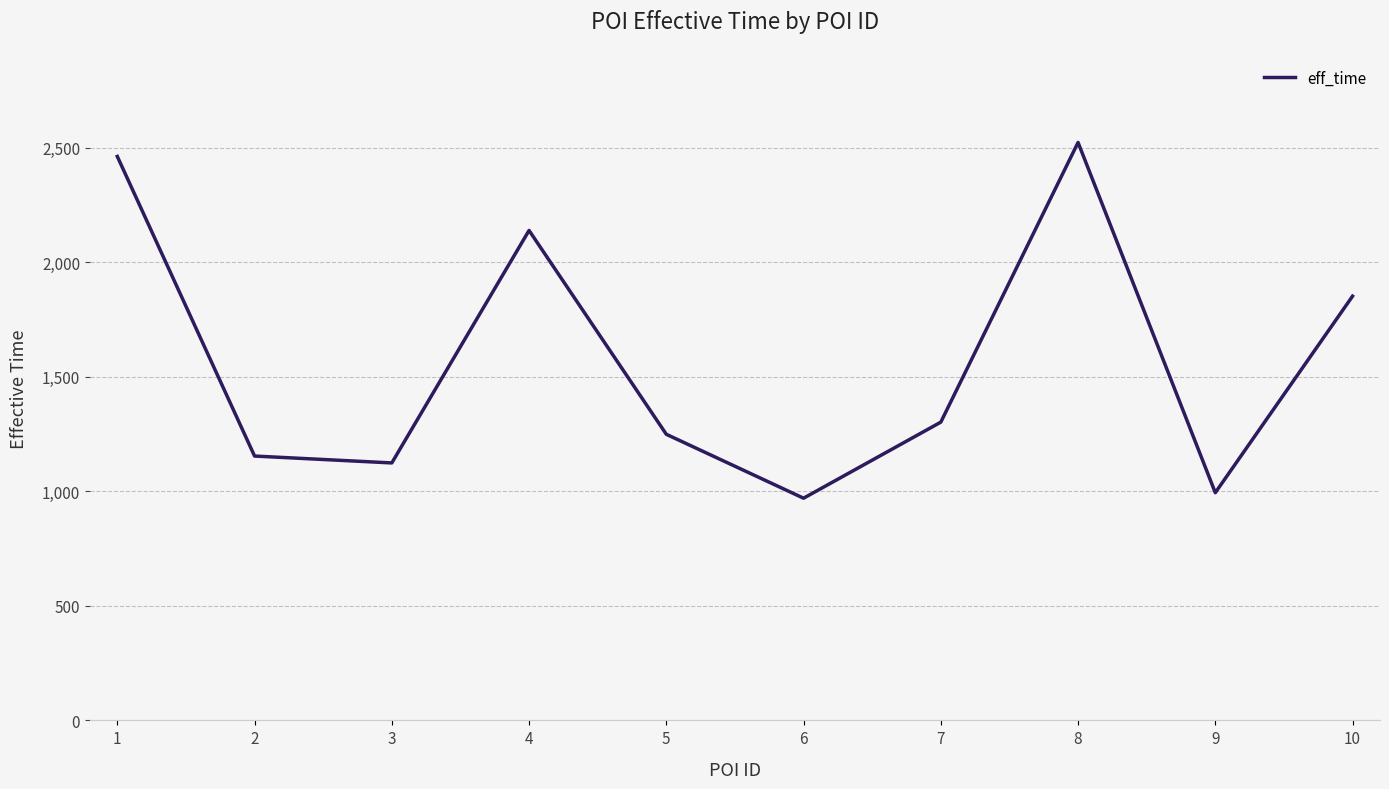

Is it true that the value at 6 is 1292?

False